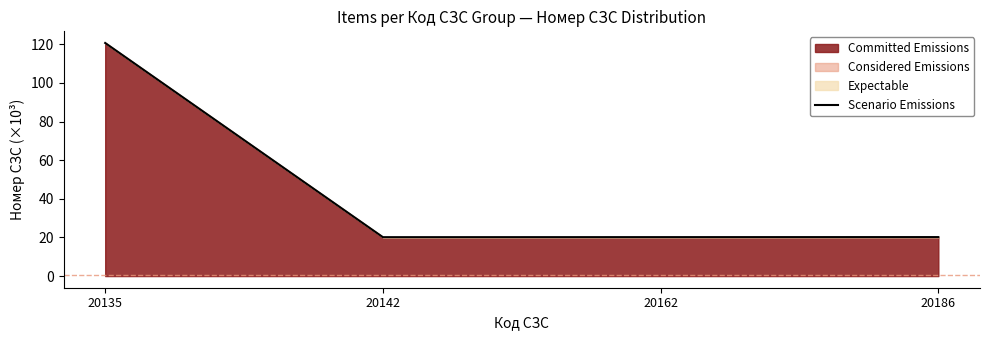

What is the ratio of the value at 20186 to the value at 20142?

1.0